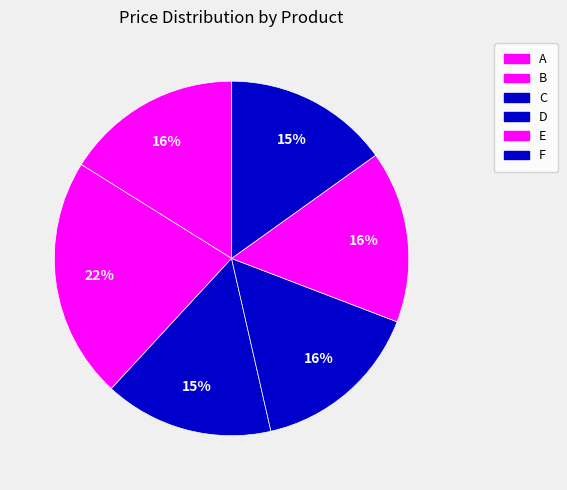

True or false: B accounts for 10% of the total.

False